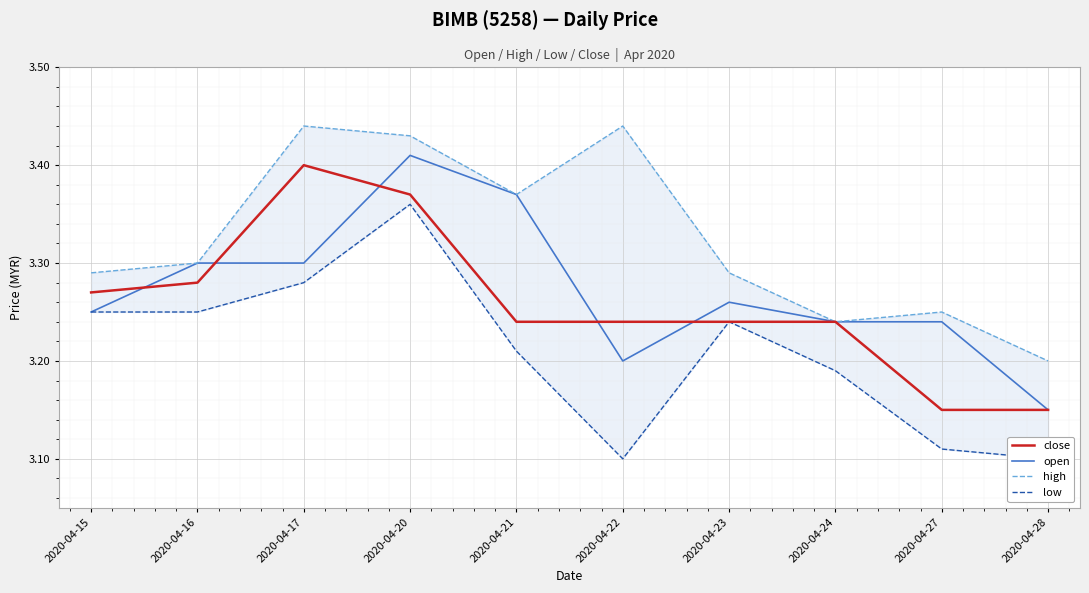

What is the difference between the high values at 2020-04-16 and 2020-04-22?

0.1